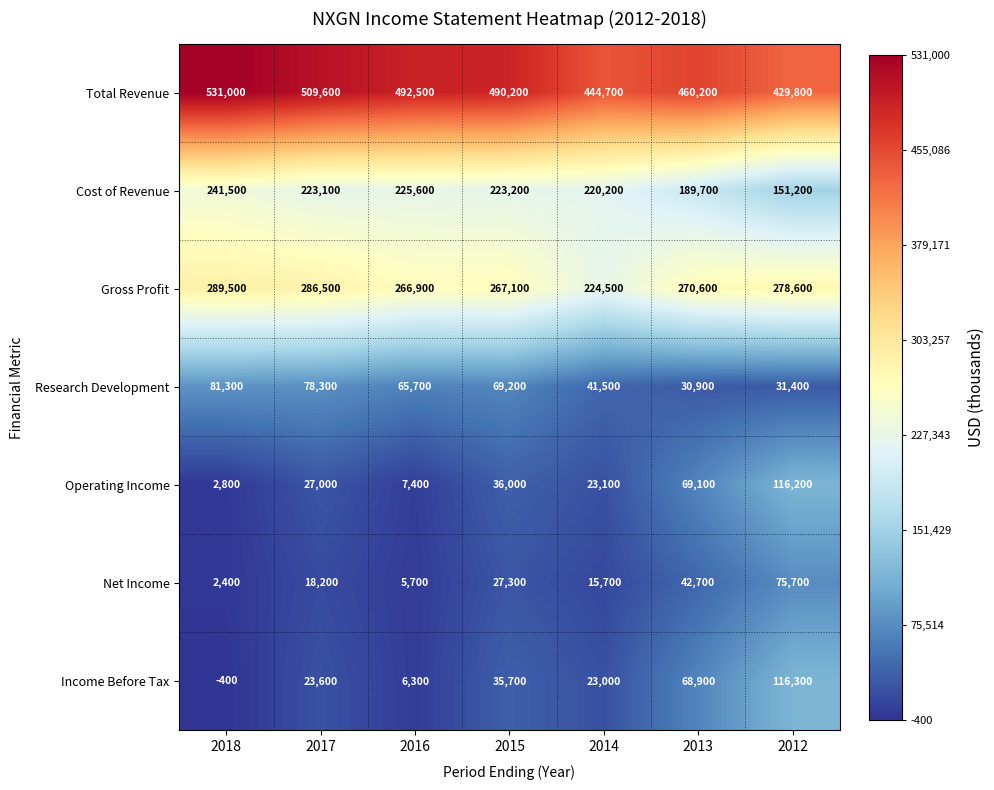

Between 2014 and 2013, which series saw the biggest shift?

Gross Profit